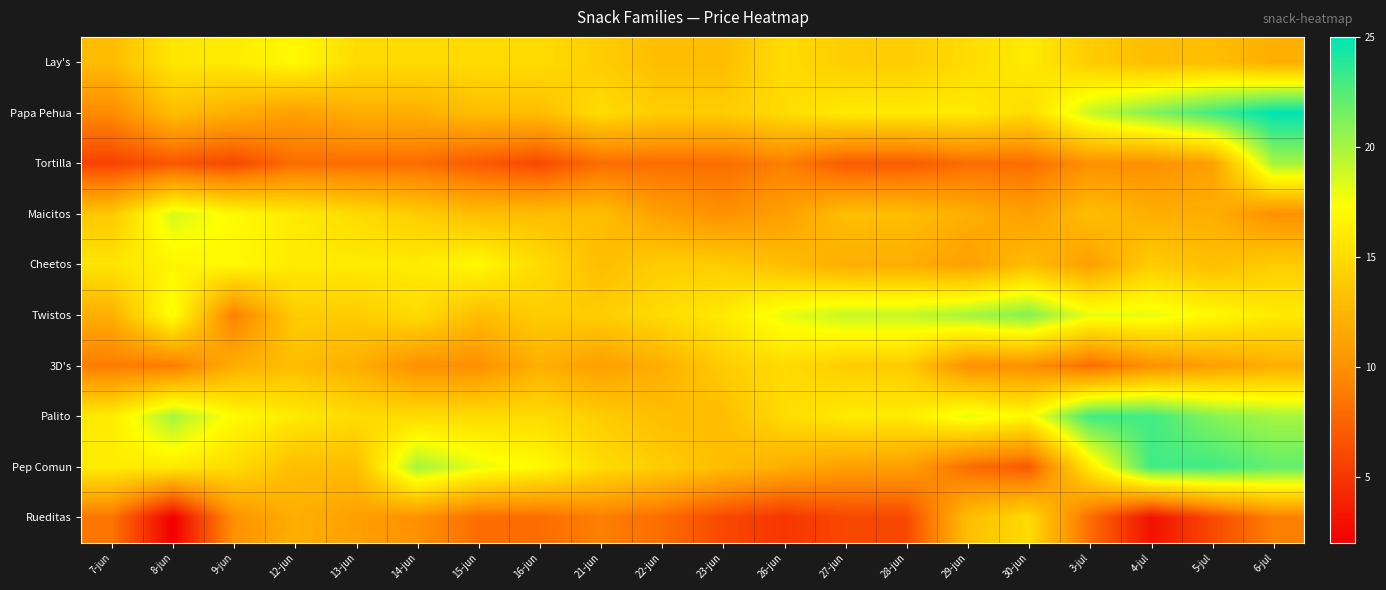

How many data points does each series have?

20